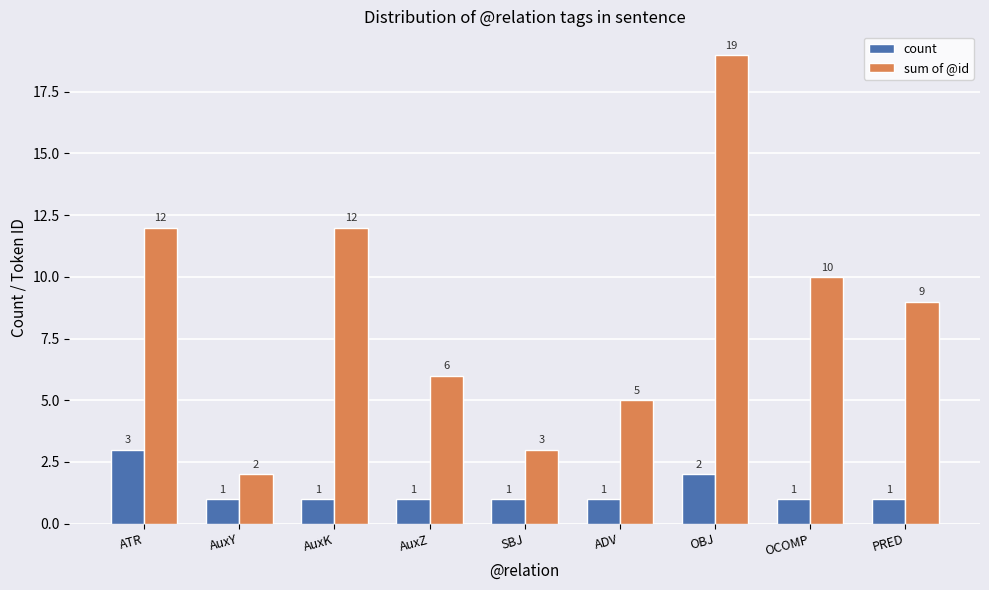

Rank the series by their maximum value, from lowest to highest.

count, sum of @id